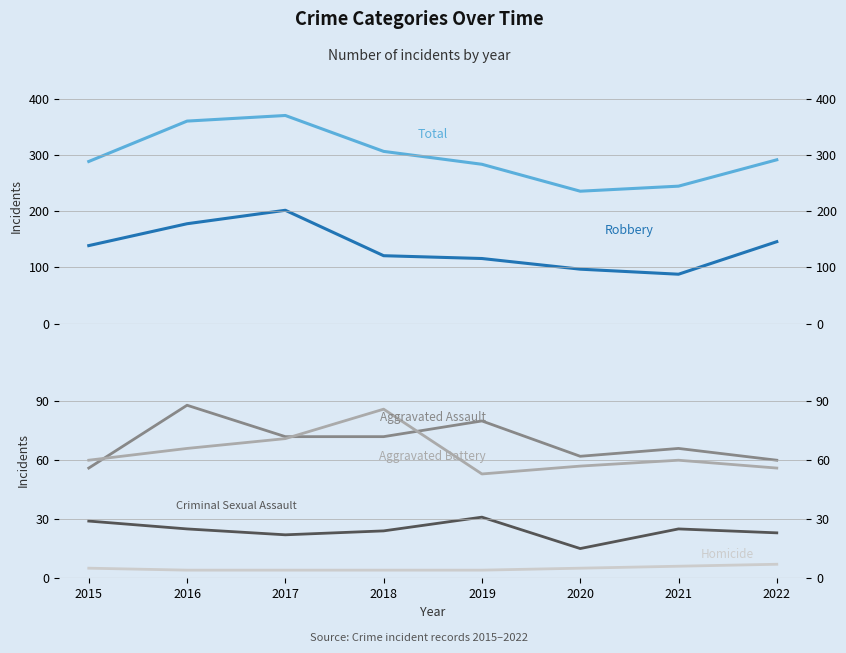

At which category is the sum across all series the highest?

2017